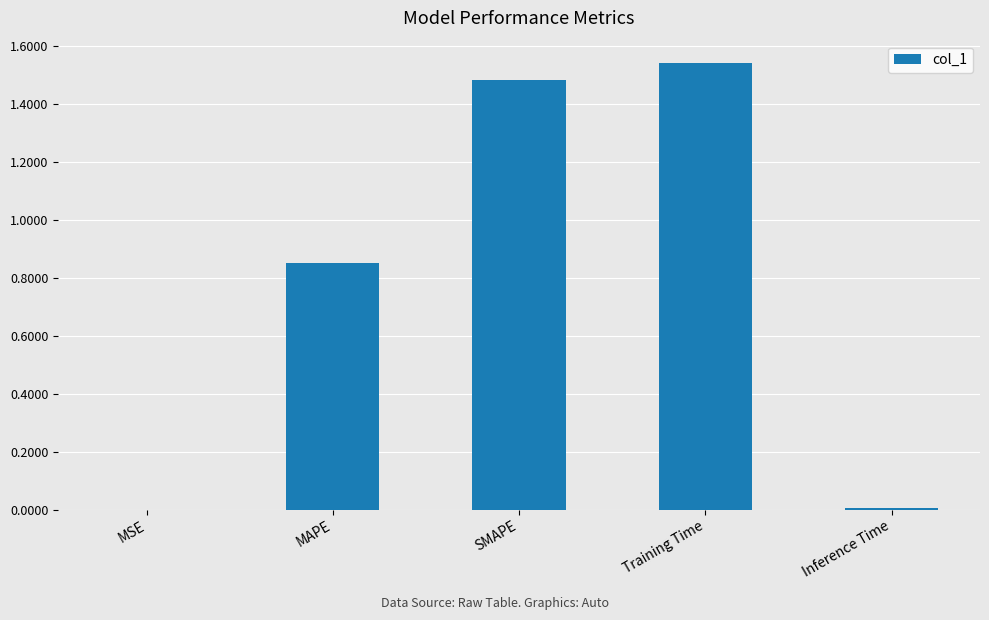

Which has a higher value, MAPE or Training Time?

Training Time